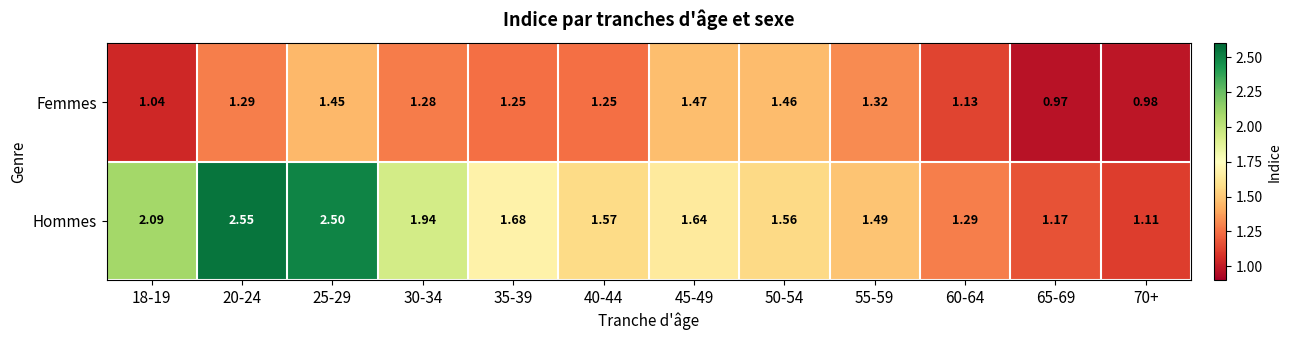

At 25-29, list the series in order from smallest to largest.

Femmes, Hommes